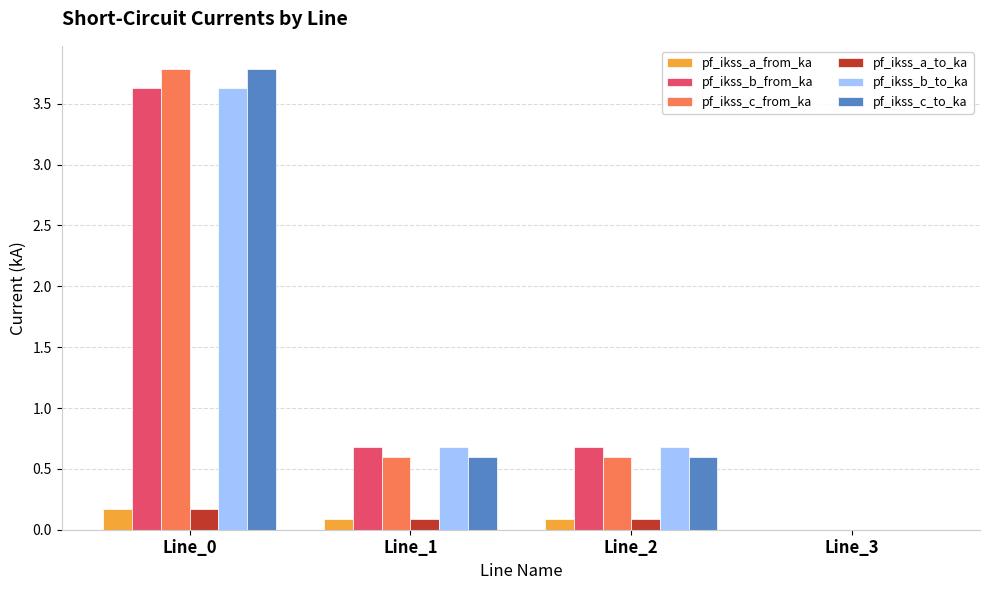

The pf_ikss_c_to_ka series shows 0.0 at Line_3. True or false?

True